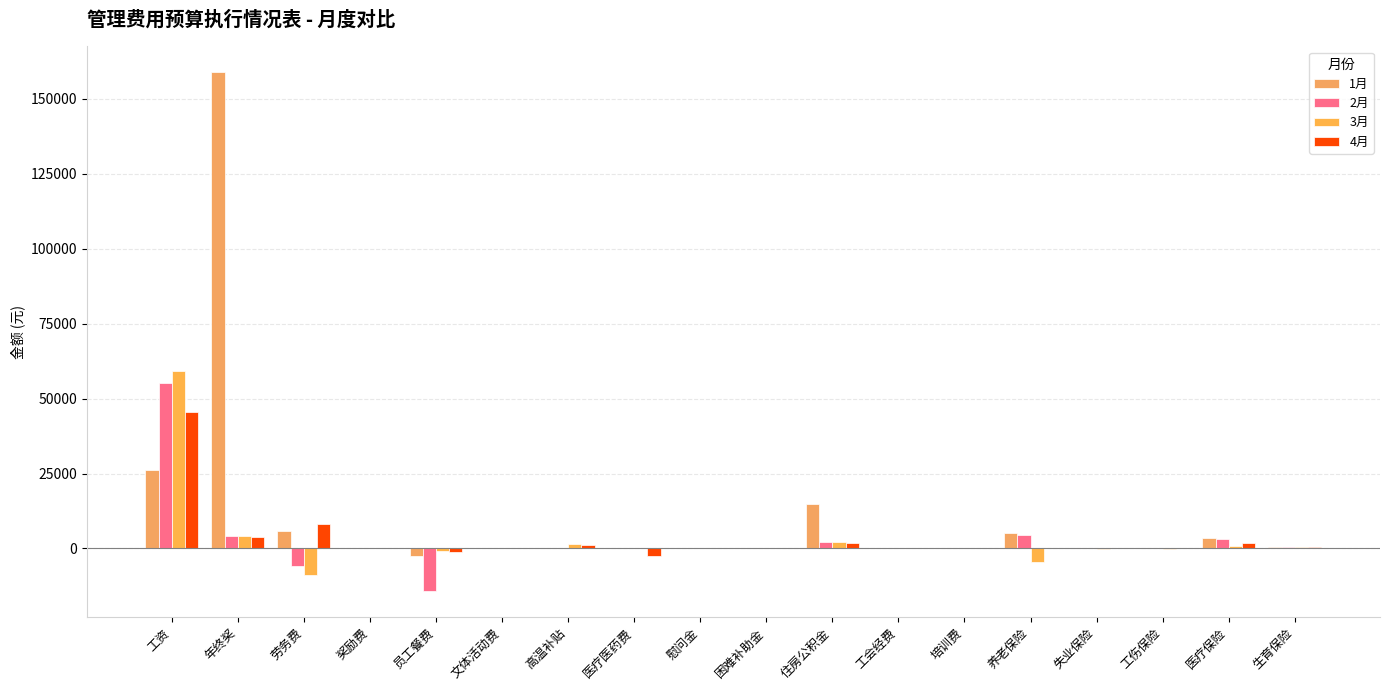

At how many categories does at least one series exceed 19068?

2